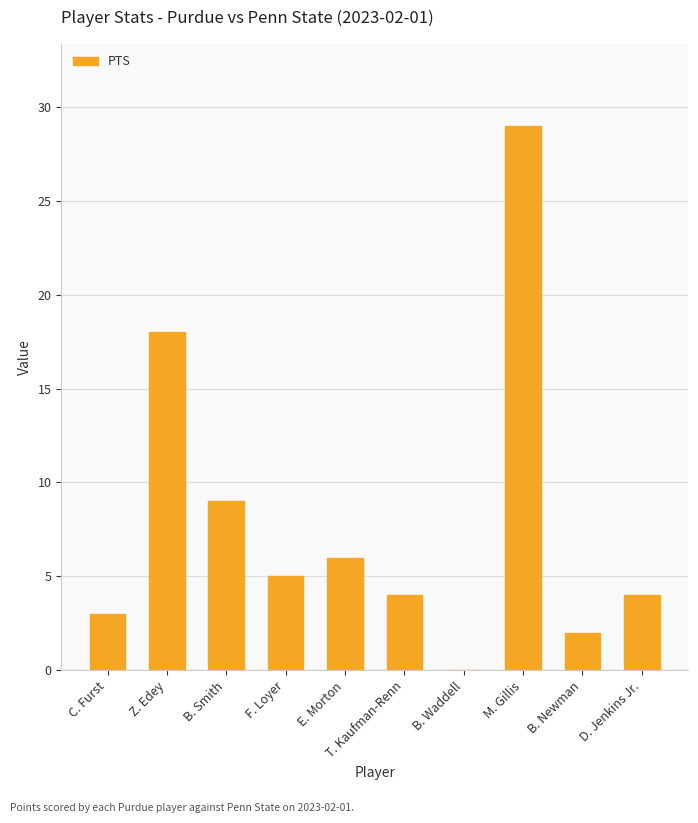

Read the value at M. Gillis.

29